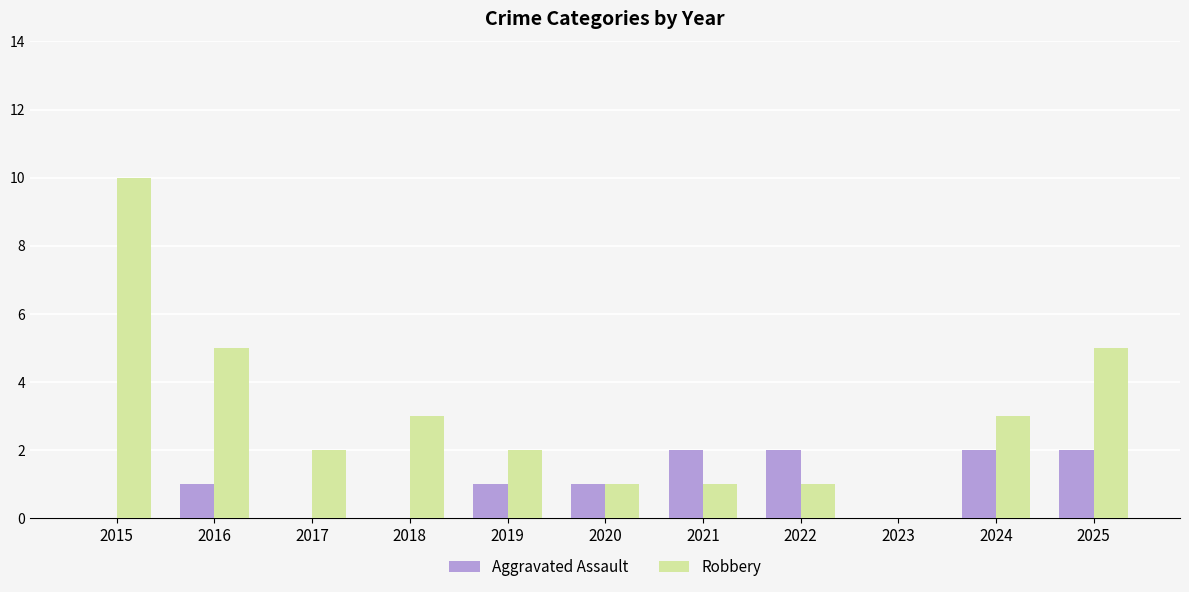

The Aggravated Assault series shows 1 at 2016. True or false?

True